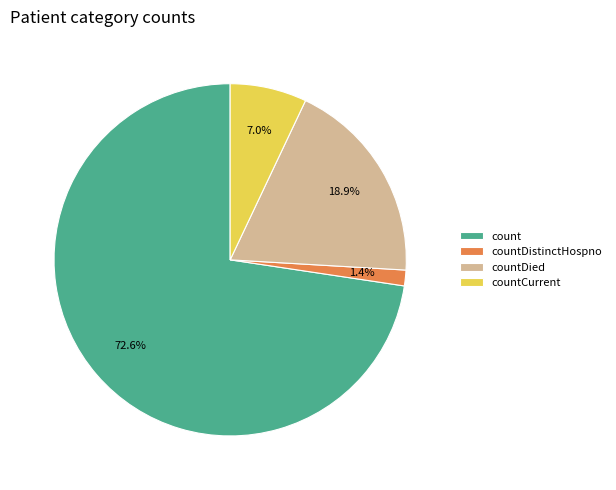

What percentage is the count slice, to the nearest percent?

73%